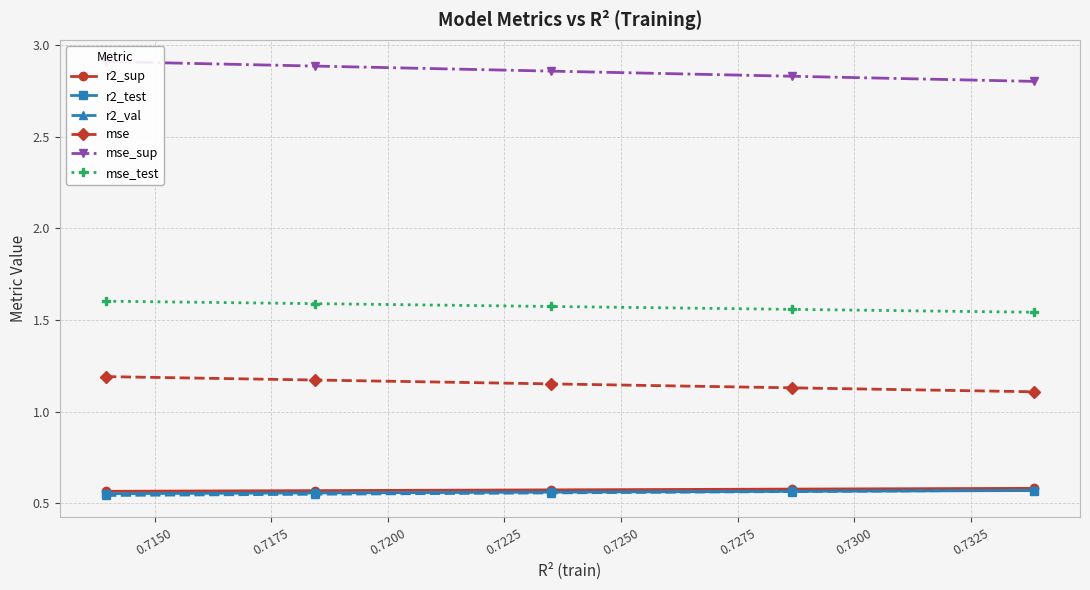

What is the highest value of the r2_val series?

0.6